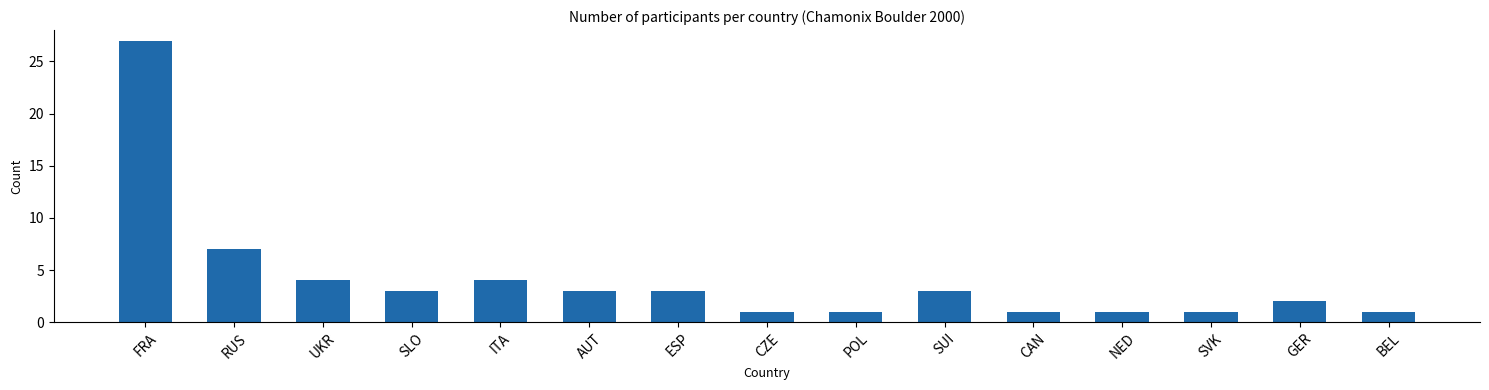

Is it true that the value at AUT is 3?

True